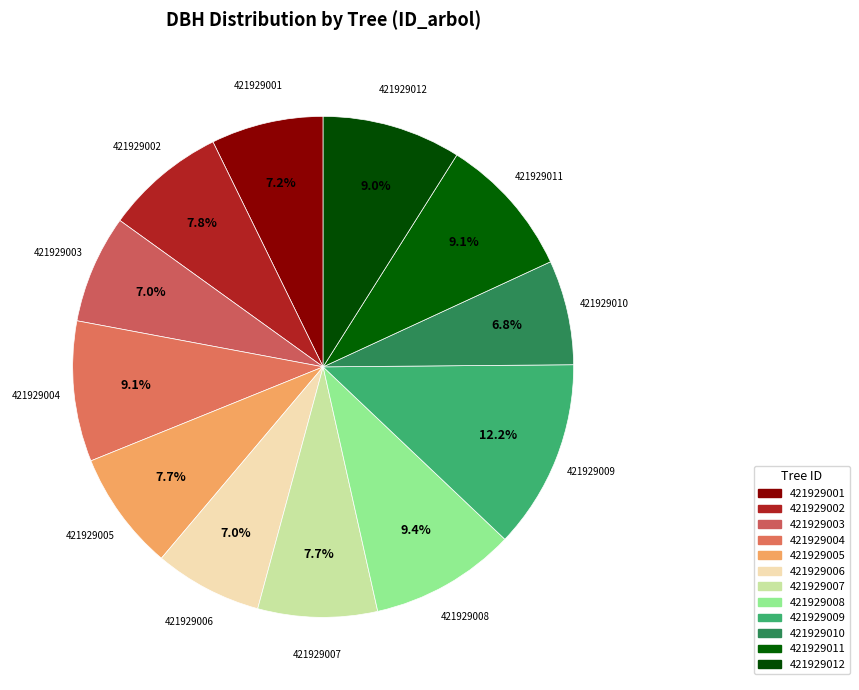

True or false: 421929004 accounts for 9% of the total.

True